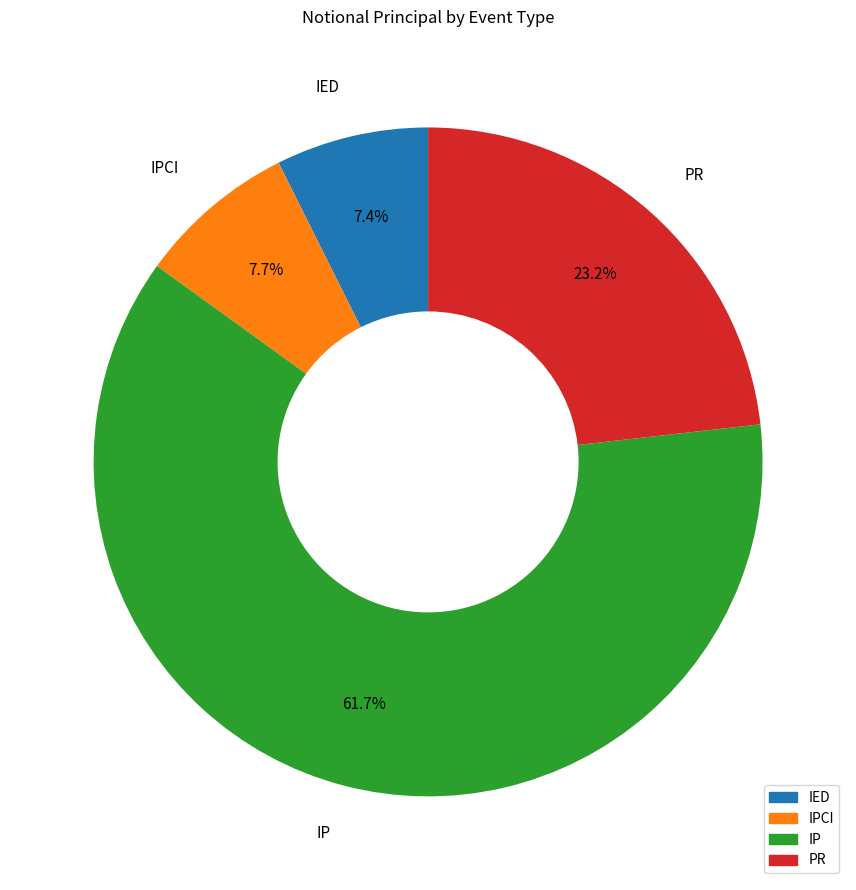

Does any single category account for the majority?

Yes